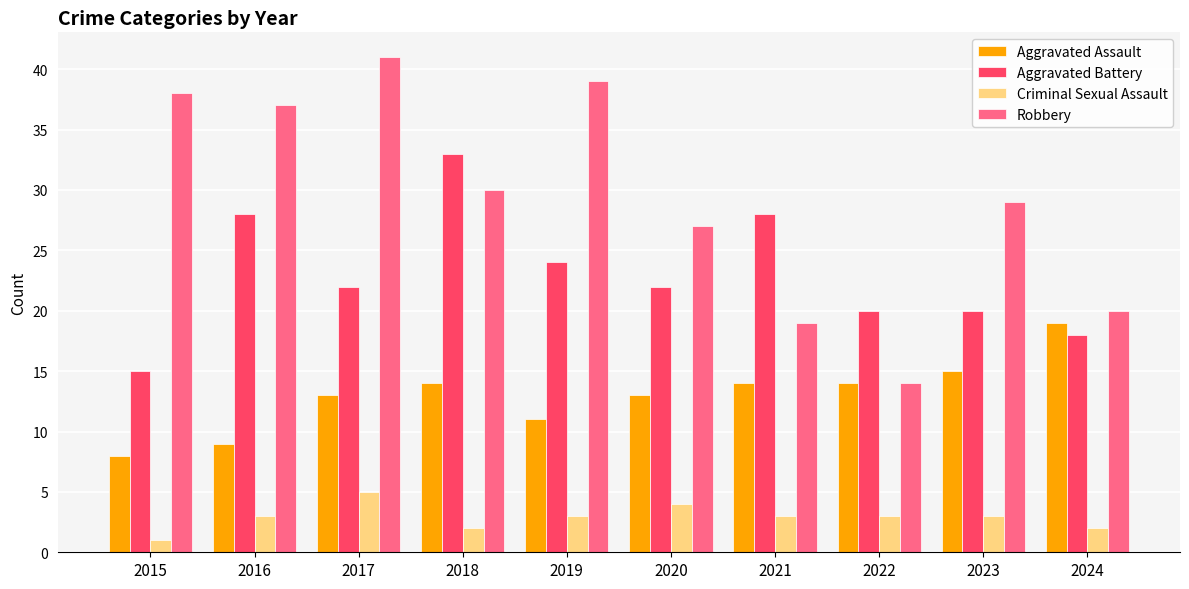

Reading left to right, what are all the values shown in this chart?

Aggravated Assault: 8	9	13	14	11	13	14	14	15	19
Aggravated Battery: 15	28	22	33	24	22	28	20	20	18
Criminal Sexual Assault: 1	3	5	2	3	4	3	3	3	2
Robbery: 38	37	41	30	39	27	19	14	29	20